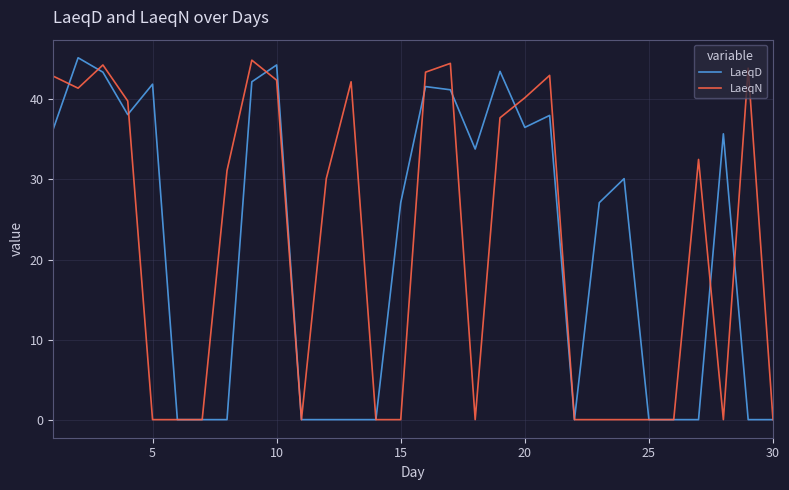

What is the greatest value displayed?

45.2